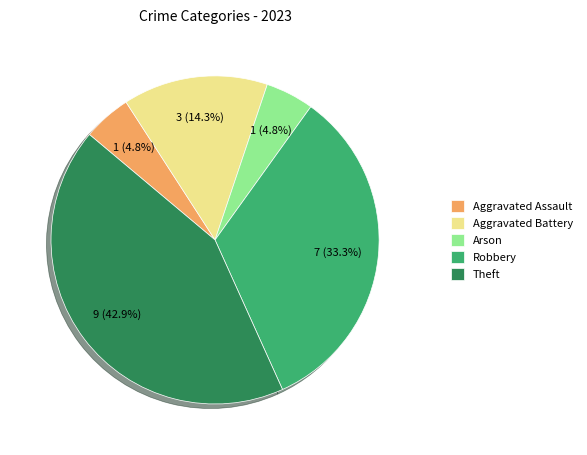

Which slice is the largest?

Theft